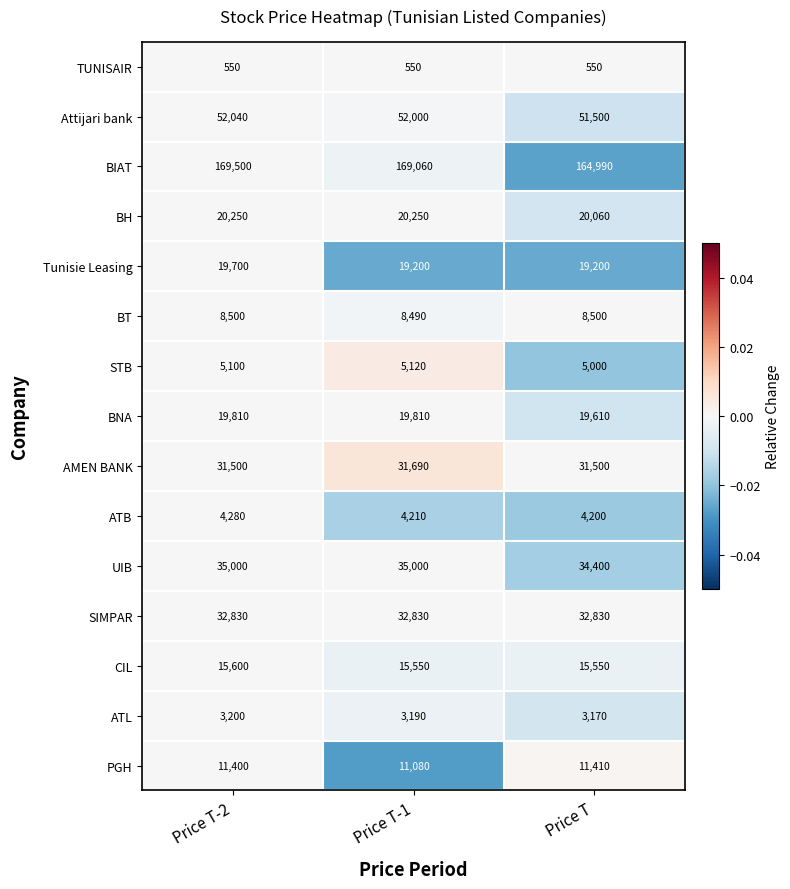

Between Price T-1 and Price T, which series saw the biggest shift?

BIAT